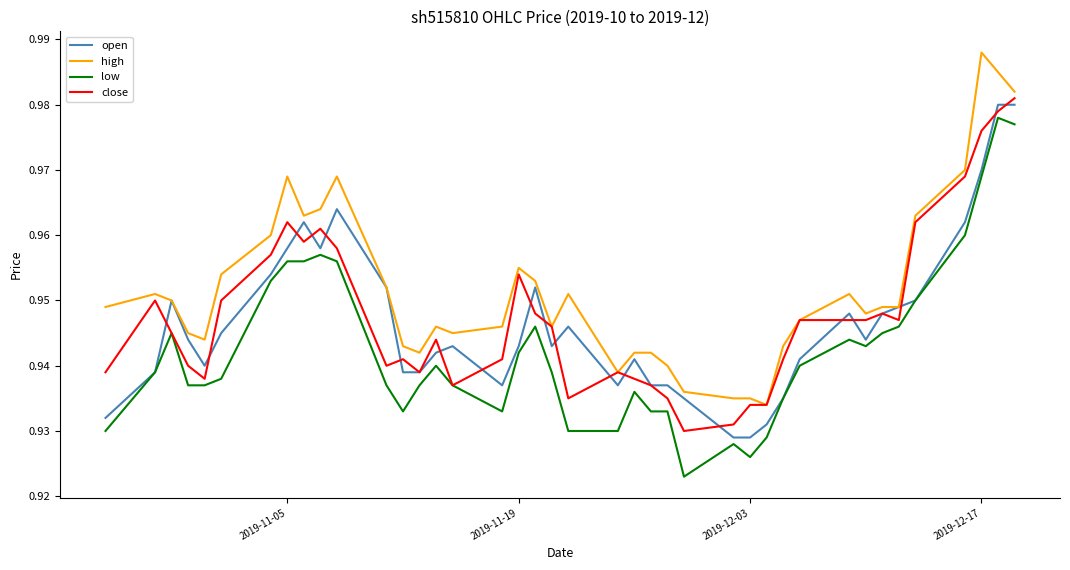

True or false: low and high intersect in this chart.

False